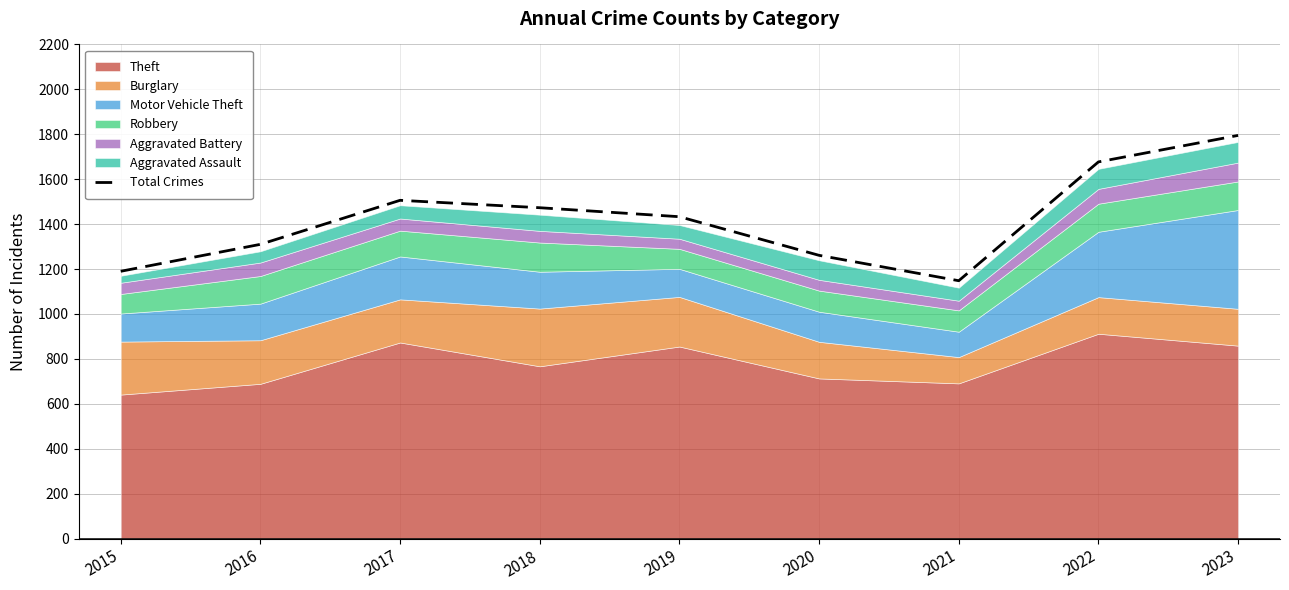

True or false: the data shows 734 at 2015.

False